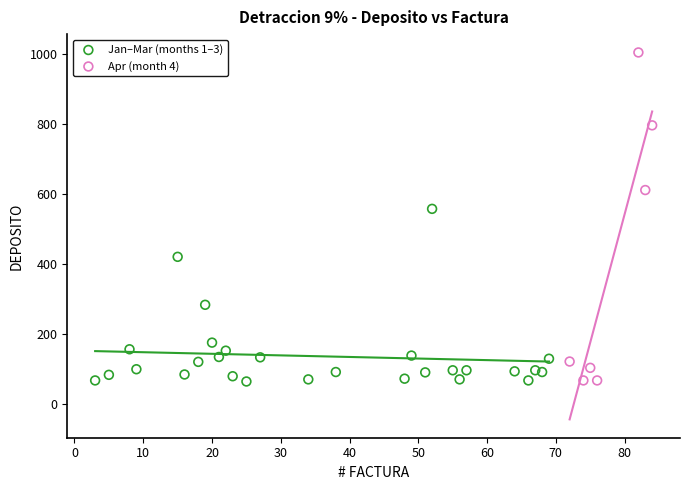

What are all the series names shown in the legend?

Jan–Mar (months 1–3), Apr (month 4)